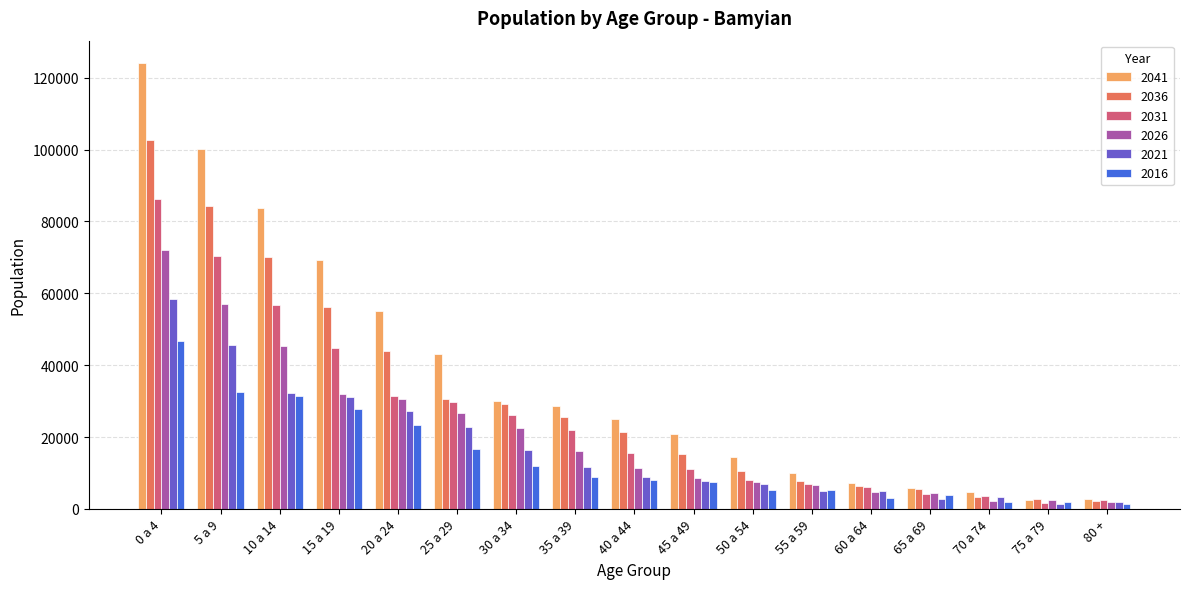

Which series has the widest spread of values?

2041